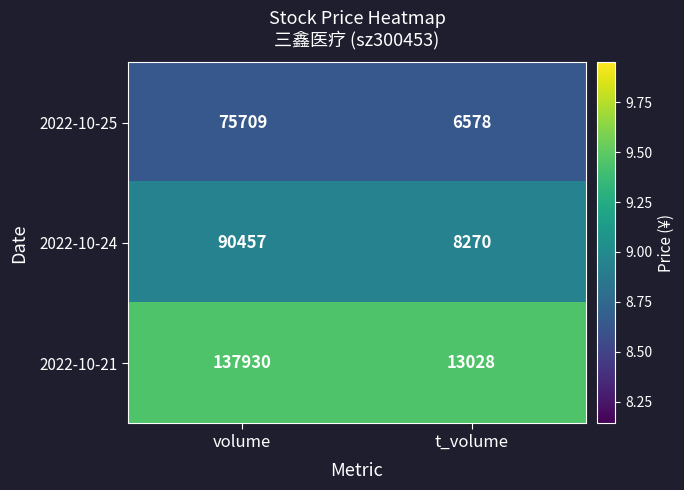

List the series in order of their overall mean, highest first.

2022-10-21, 2022-10-24, 2022-10-25